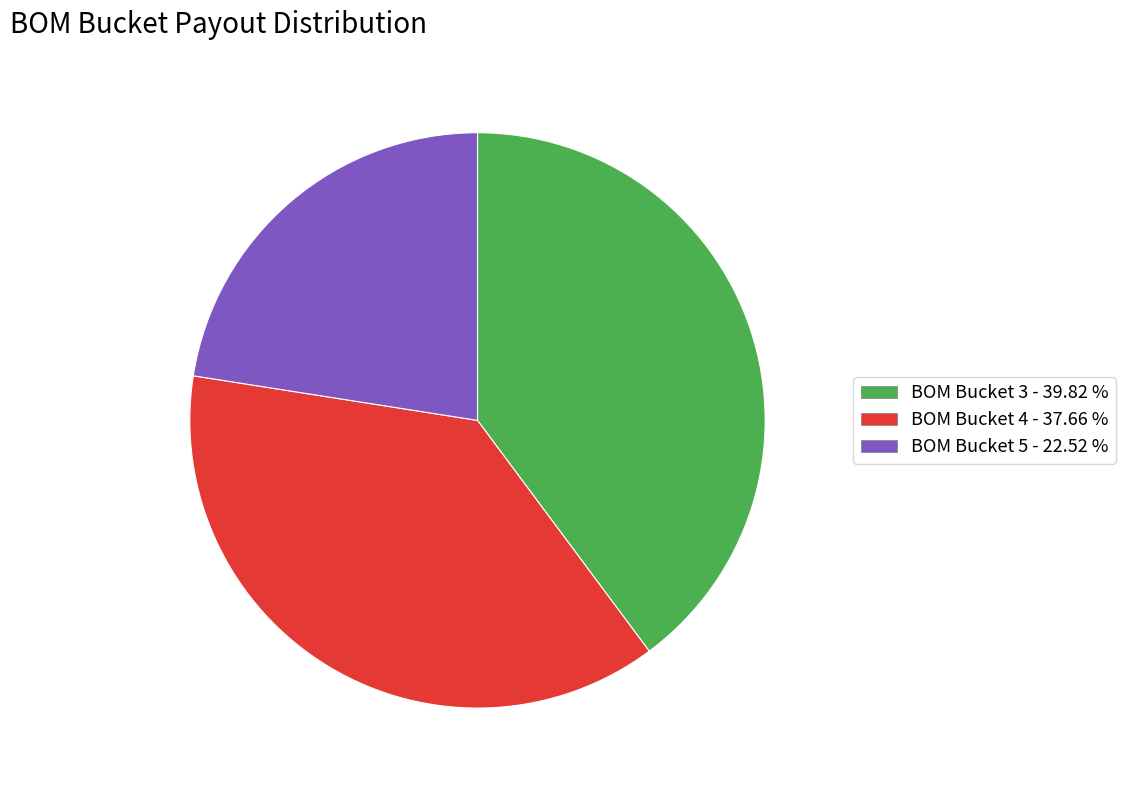

Between BOM Bucket 3 - 39.82 % and BOM Bucket 5 - 22.52 %, which is larger?

BOM Bucket 3 - 39.82 %